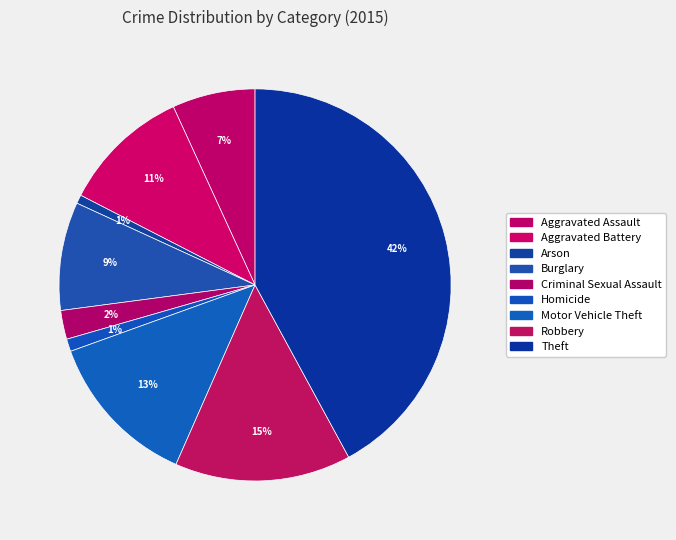

What is the ratio of the value at Robbery to the value at Aggravated Assault?

2.1